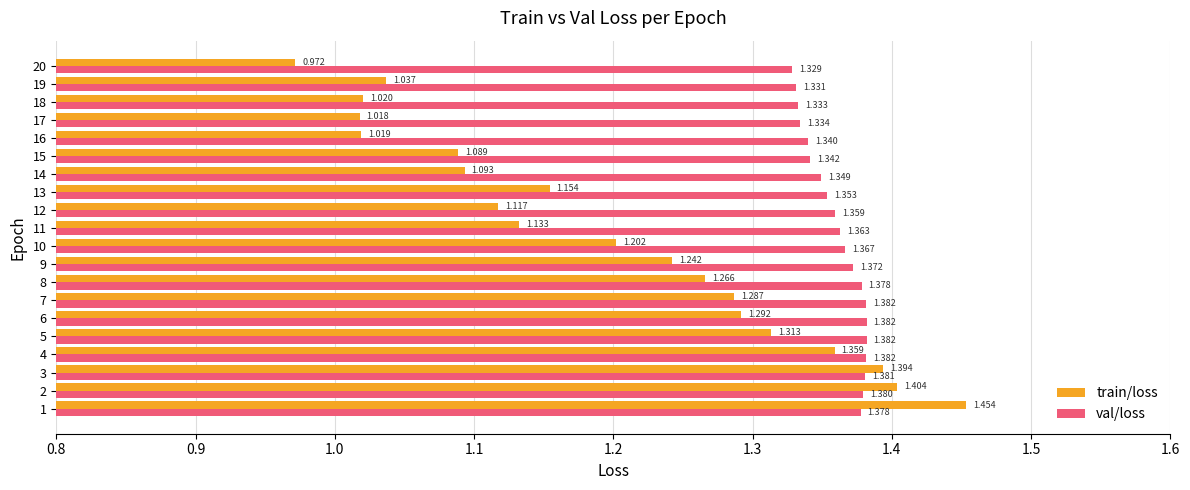

Between 1 and 5, which series saw the biggest shift?

train/loss